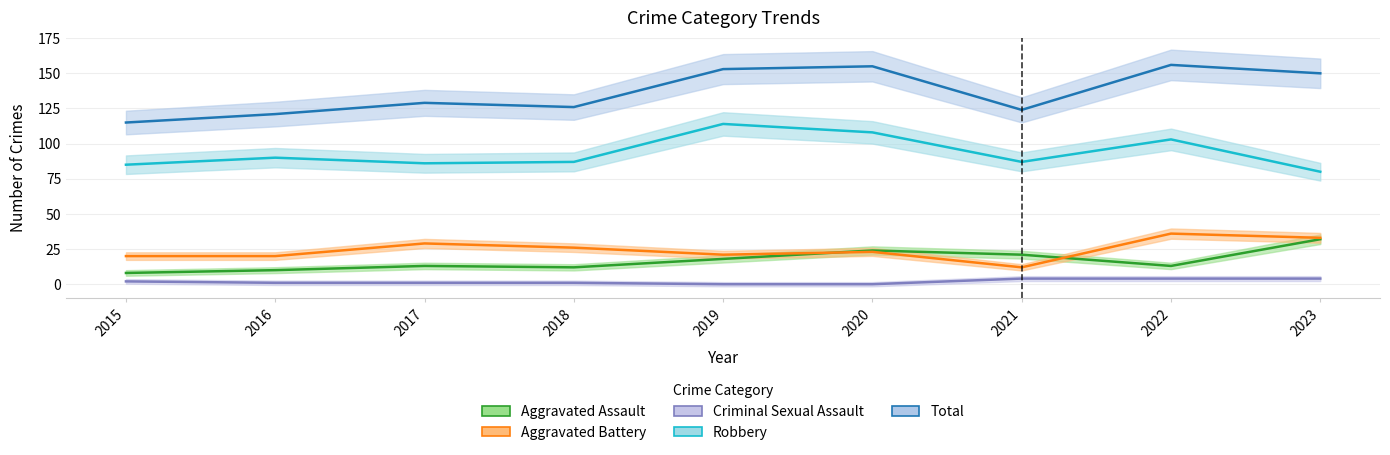

What is the value of the Total point at the 8th from the left?

156